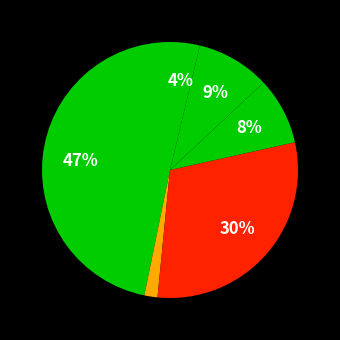

Count the number of slices in the pie.

6